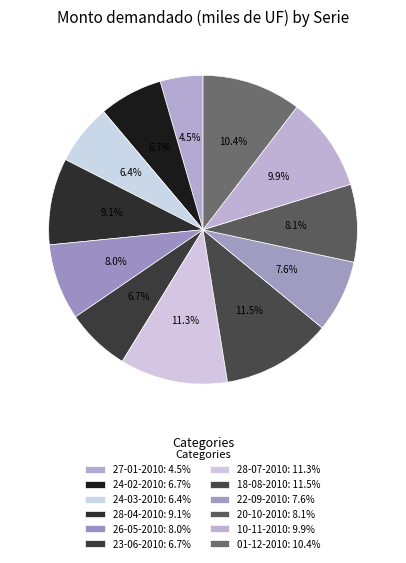

How many segments does this pie chart have?

12